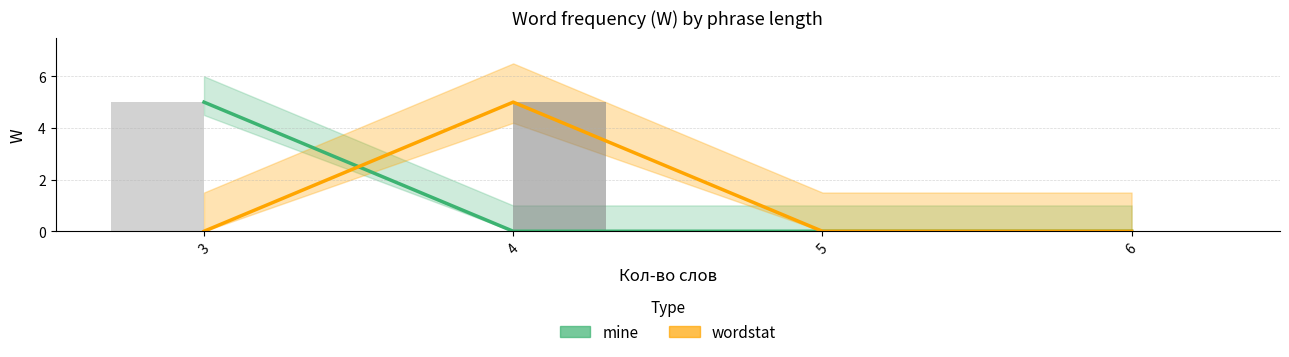

Are the bars grouped side by side (vs. stacked)?

Yes